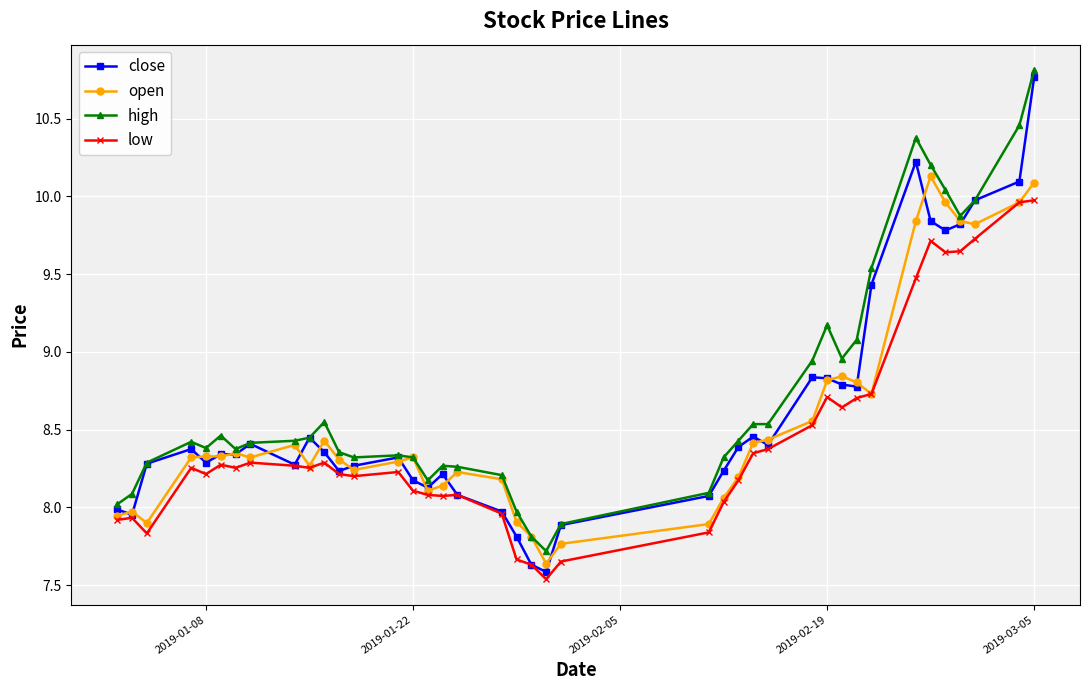

Which series has the largest range (max minus min)?

close